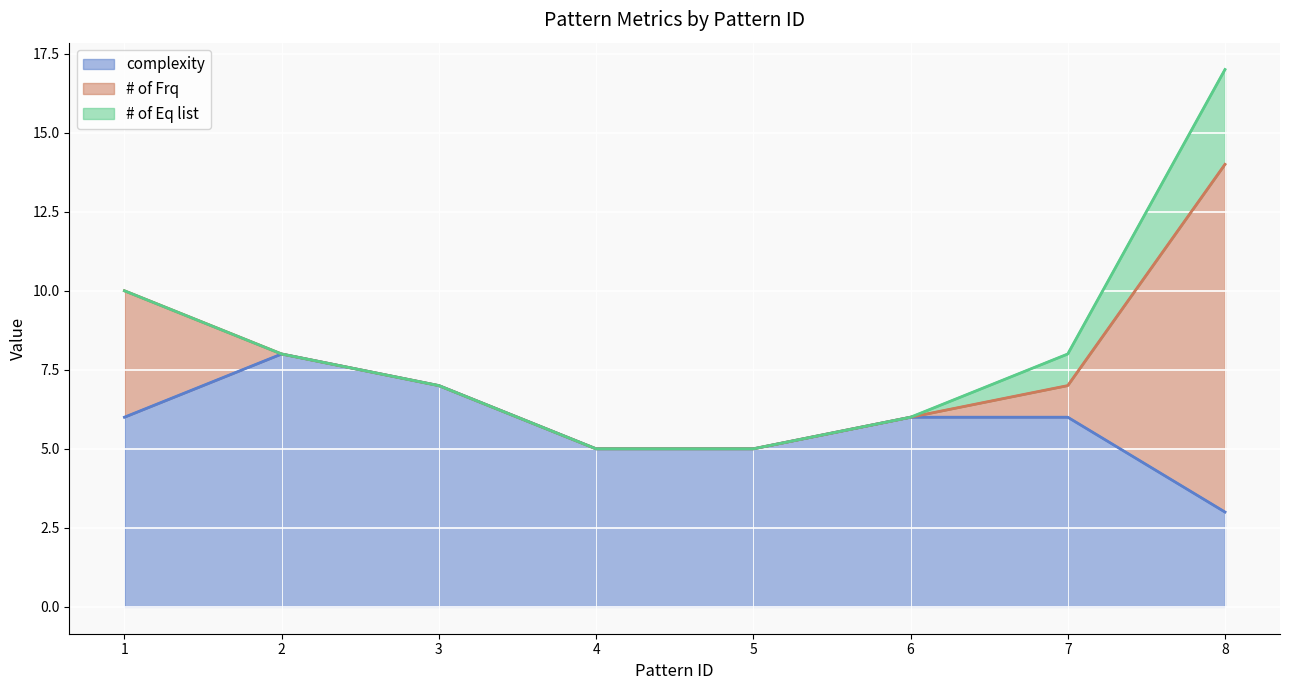

At which label is # of Eq list closest to 1?

7